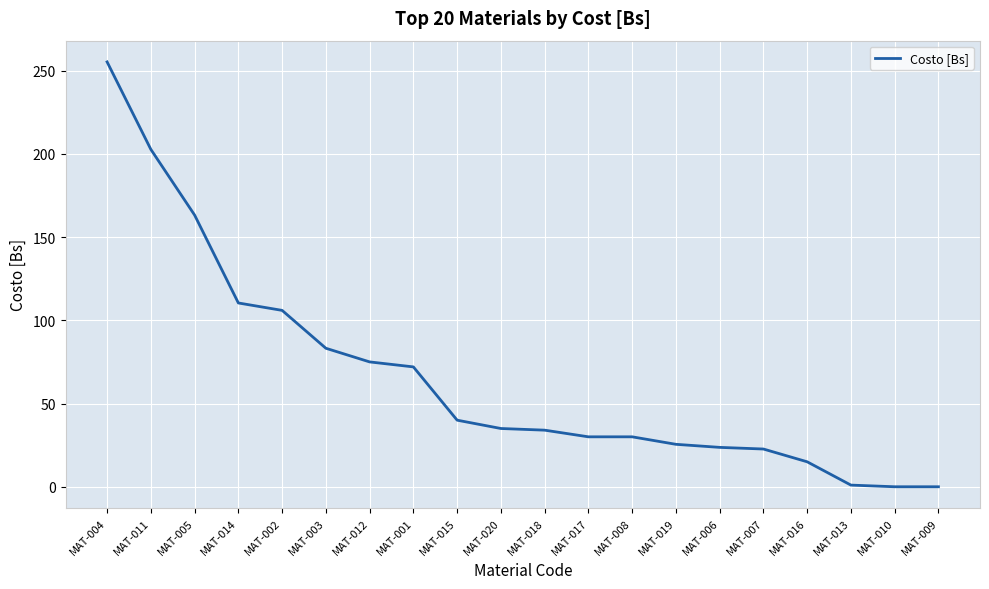

What position from the left is MAT-007?

16